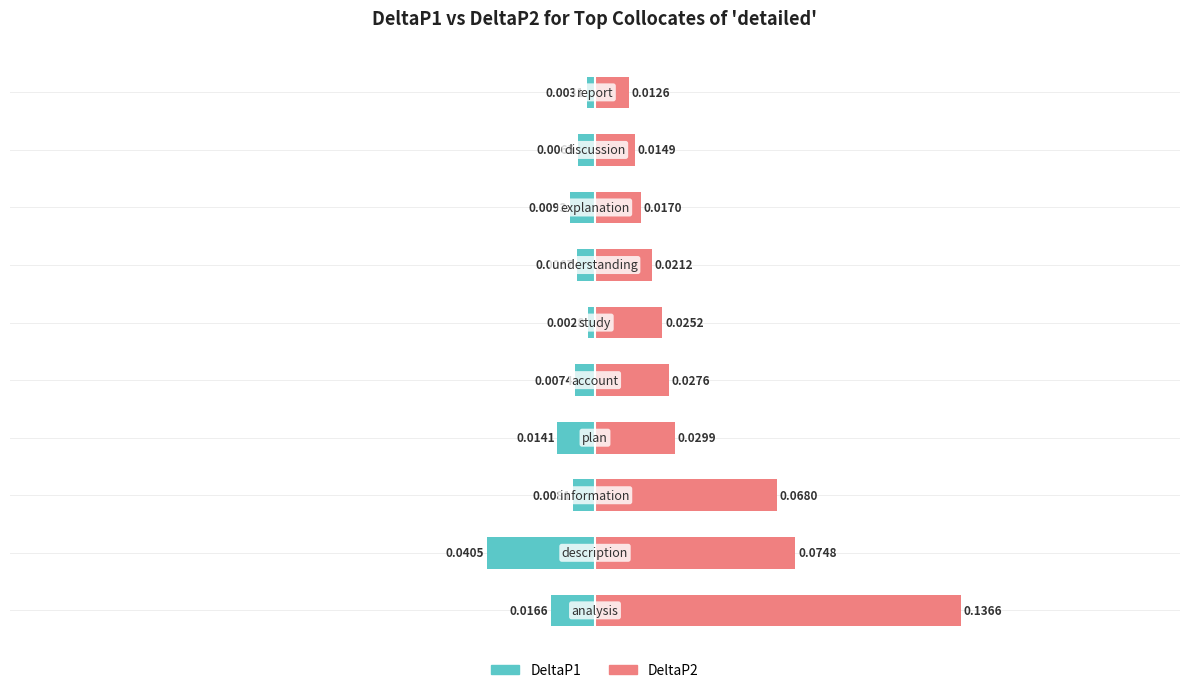

How many bars are there in each group?

2